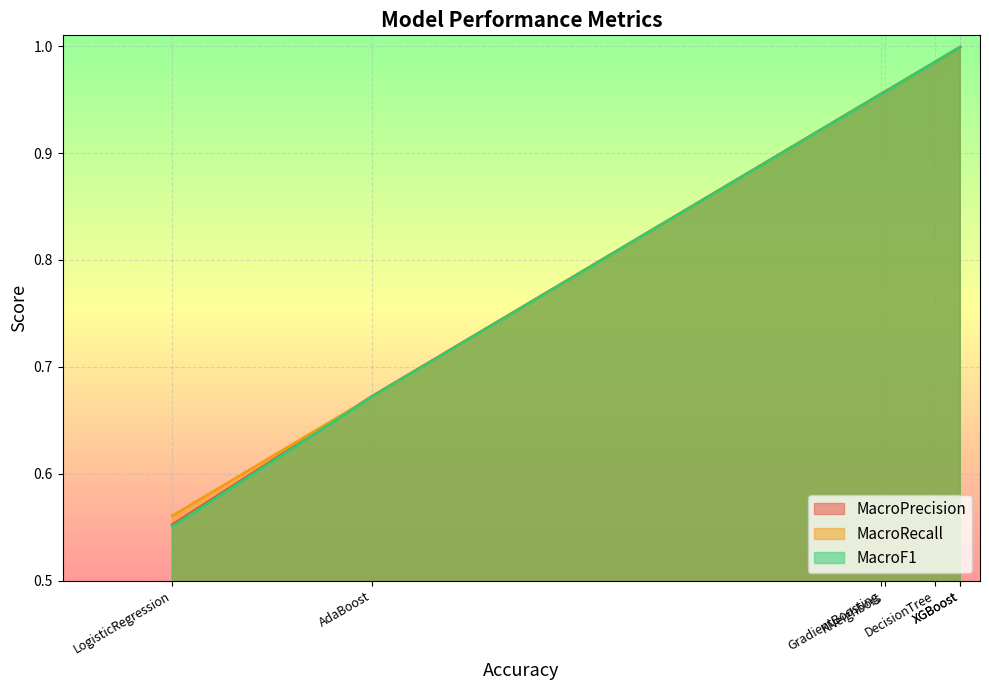

The MacroPrecision series shows 1.3 at XGBoost. True or false?

False